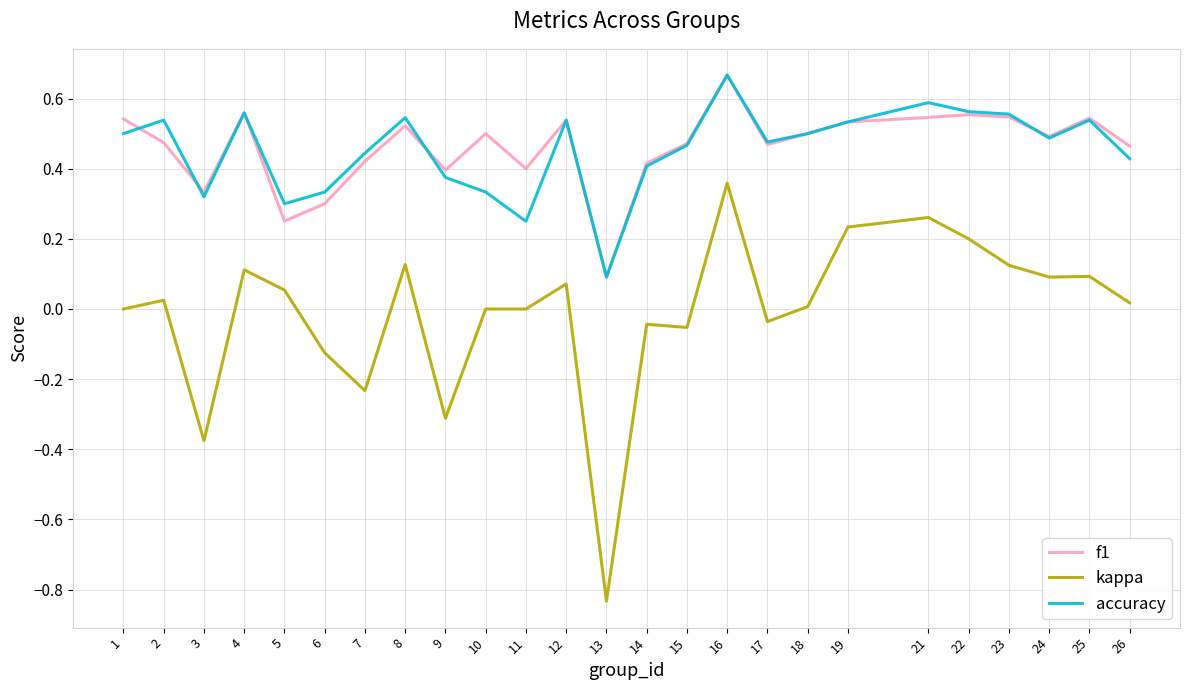

True or false: f1 has a value of 0.5 at 18.

True